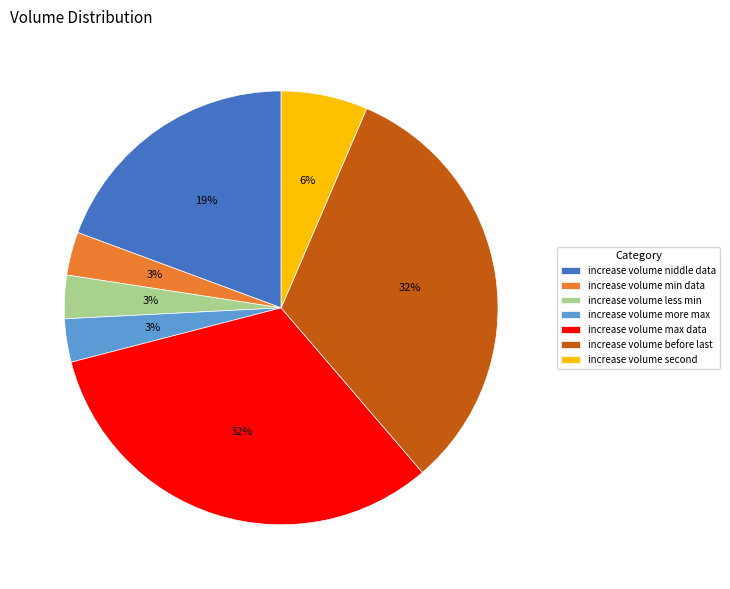

Does increase volume max data represent more than half of the total?

No